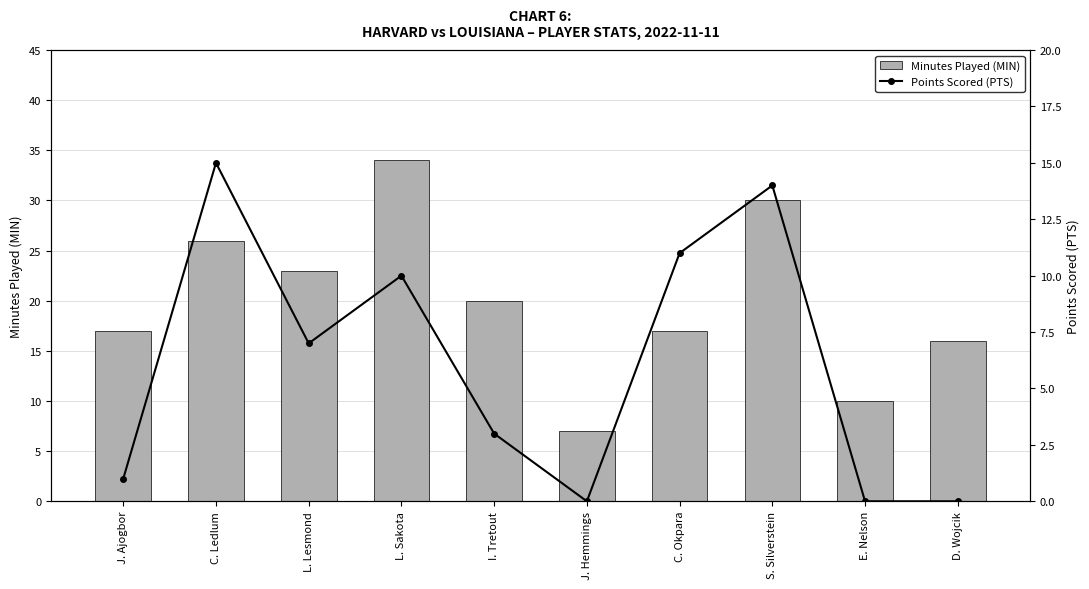

What is the label of the 3rd bar from the left?

L. Lesmond